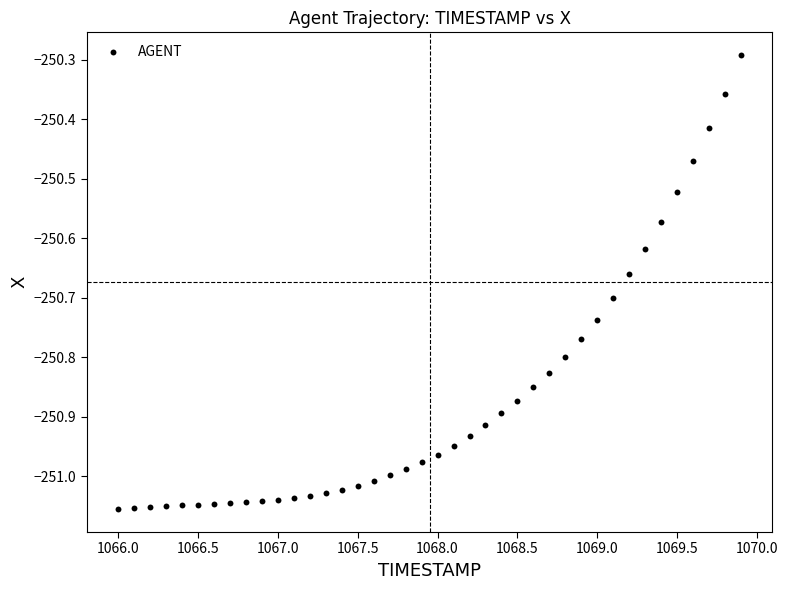

What Y value in the scatter plot is closest to -250?

-250.3